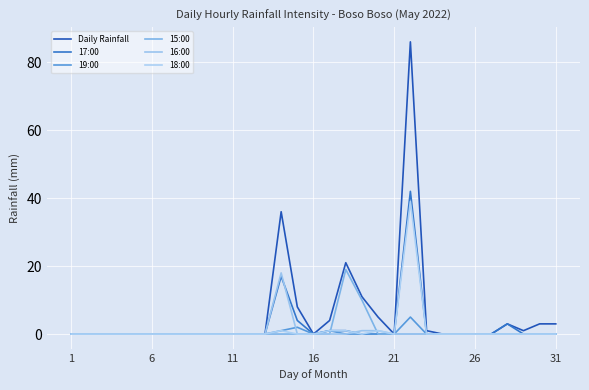

How many intersections are there between 15:00 and 18:00?

2